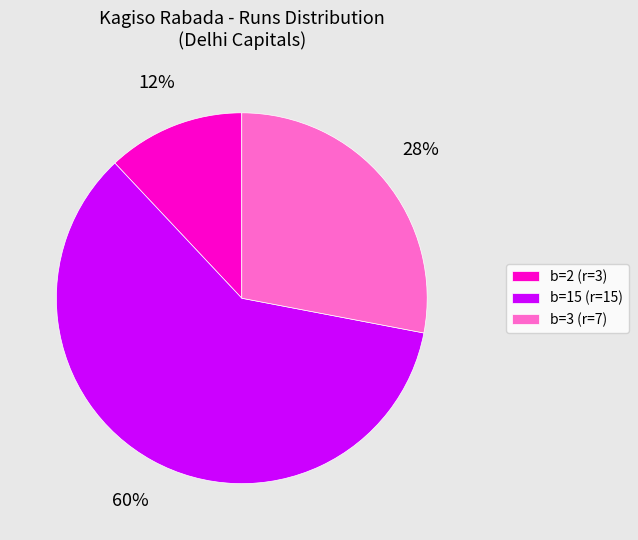

Does any single category account for the majority?

Yes